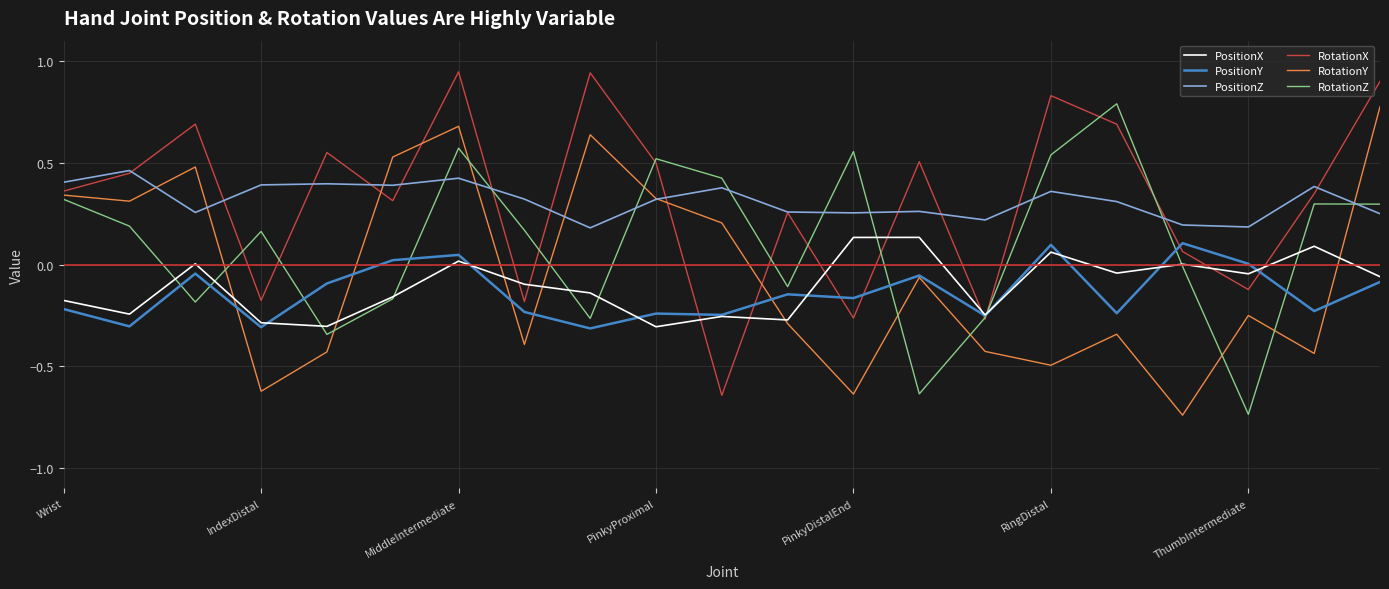

At how many categories does at least one series exceed 0?

21